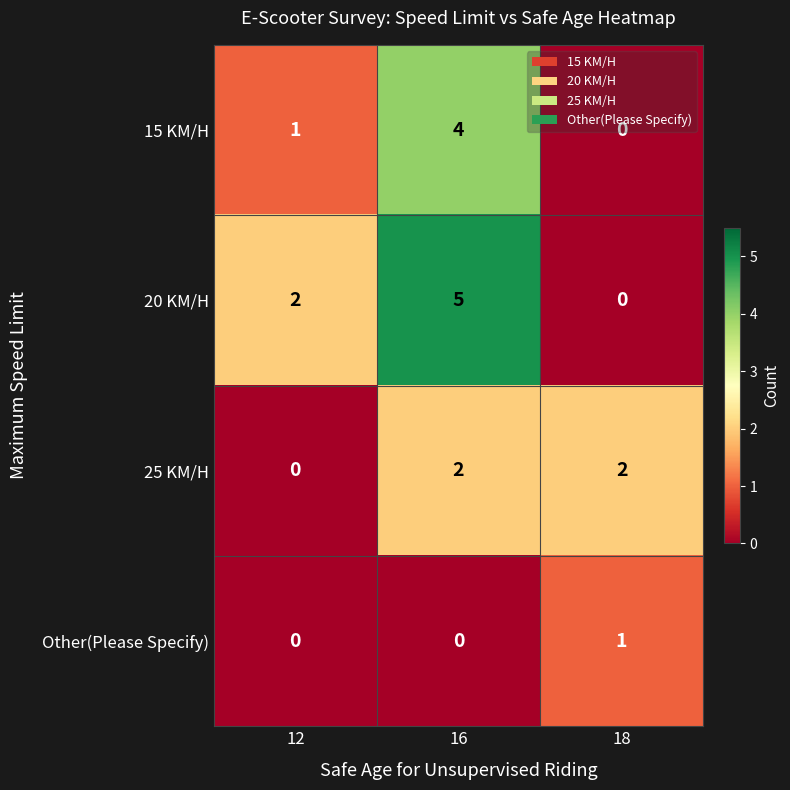

How many series are shown in this chart?

4